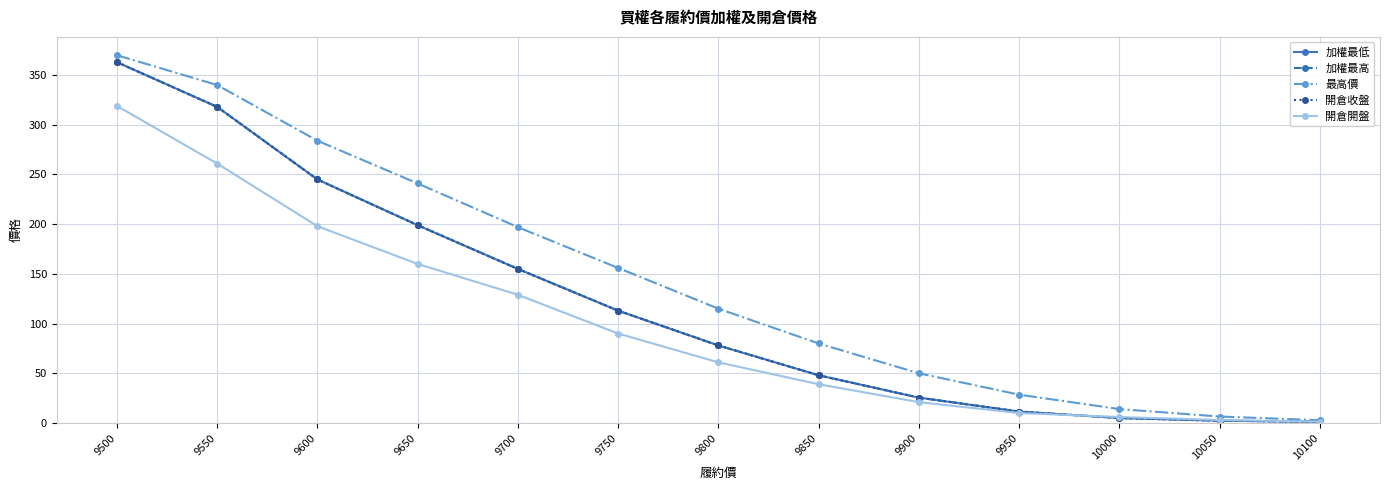

Reading right to left, extract all data points from this chart.

加權最低: 1.2	2.3	5.0	11.5	25.5	48.0	78.0	113.0	155.0	199.0	245.0	318.0	363.0
加權最高: 1.2	2.3	5.0	11.5	25.5	48.0	78.0	113.0	155.0	199.0	245.0	318.0	363.0
最高價: 2.8	6.5	14.0	28.5	50.0	80.0	115.0	156.0	197.0	241.0	284.0	340.0	370.0
開倉收盤: 1.2	2.3	5.0	11.5	25.5	48.0	78.0	113.0	155.0	199.0	245.0	318.0	363.0
開倉開盤: 1.4	3.0	6.0	10.0	21.0	39.0	61.0	90.0	129.0	160.0	198.0	261.0	319.0